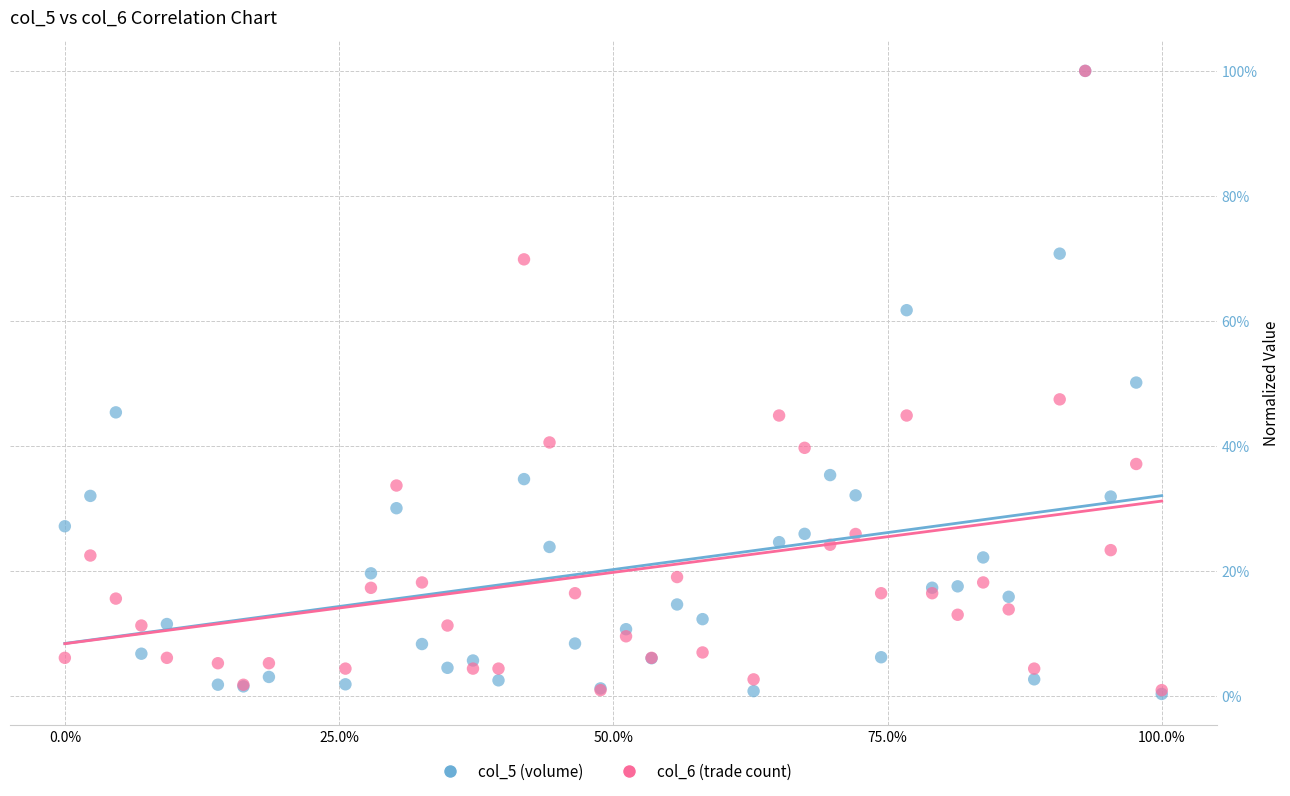

What are all the series names shown in the legend?

col_5 (volume), col_6 (trade count)